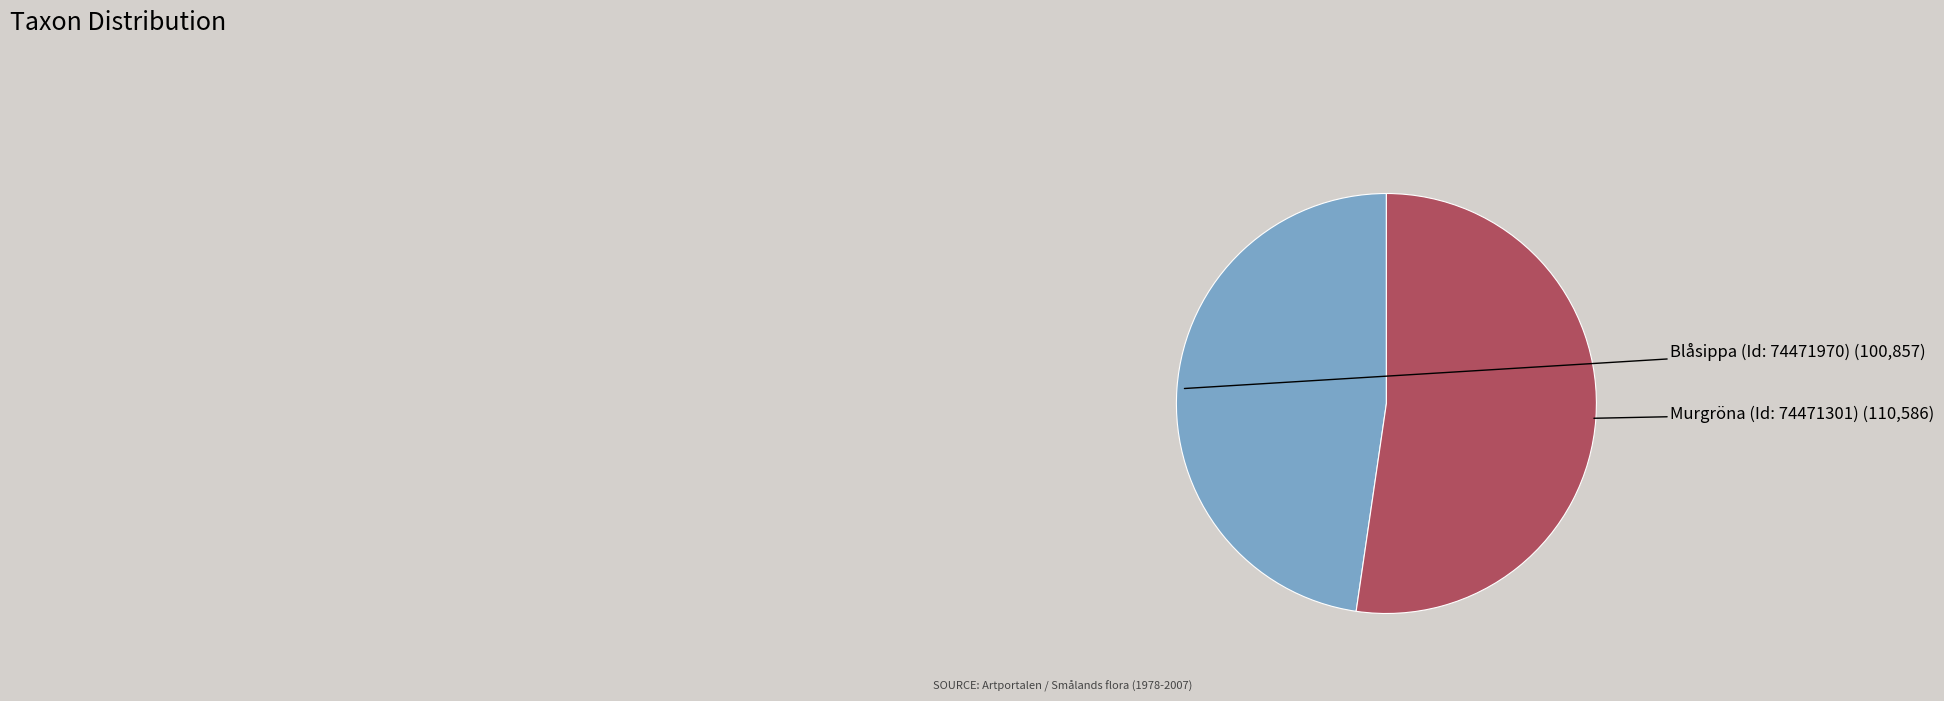

Which slice is the largest?

Murgröna (Id: 74471301)